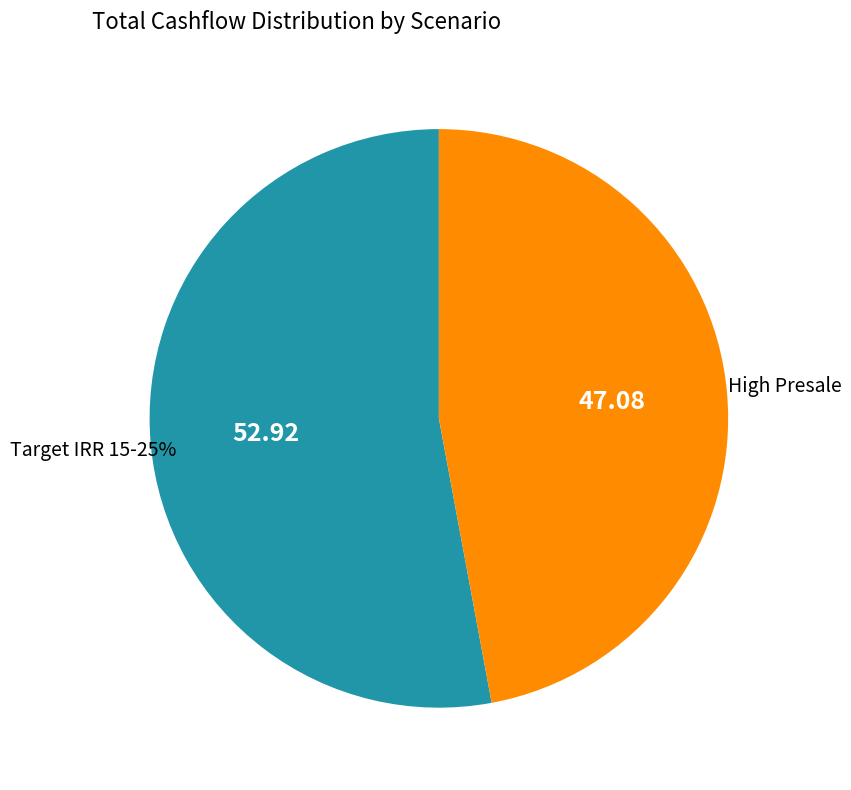

What is the largest slice in the pie chart?

Target IRR 15-25%